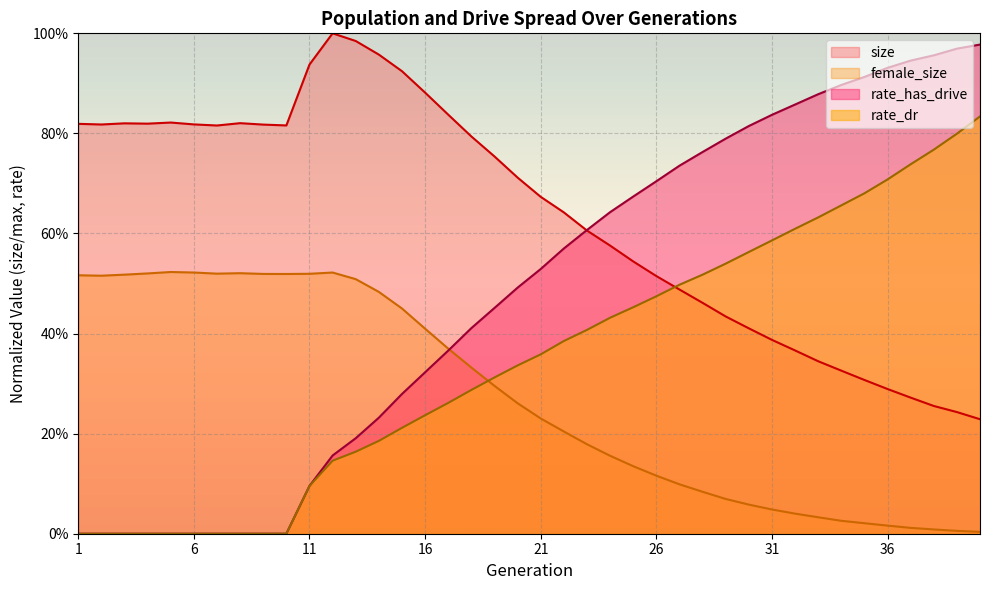

Reading left to right, list all the values displayed in this chart.

size: 0.8	0.8	0.8	0.8	0.8	0.8	0.8	0.8	0.8	0.8	0.9	1.0	1.0	1.0	0.9	0.9	0.8	0.8	0.8	0.7	0.7	0.6	0.6	0.6	0.5	0.5	0.5	0.5	0.4	0.4	0.4	0.4	0.3	0.3	0.3	0.3	0.3	0.3	0.2	0.2
female_size: 0.5	0.5	0.5	0.5	0.5	0.5	0.5	0.5	0.5	0.5	0.5	0.5	0.5	0.5	0.5	0.4	0.4	0.3	0.3	0.3	0.2	0.2	0.2	0.2	0.1	0.1	0.1	0.1	0.1	0.1	0.0	0.0	0.0	0.0	0.0	0.0	0.0	0.0	0.0	0.0
rate_dr: 0.0	0.0	0.0	0.0	0.0	0.0	0.0	0.0	0.0	0.0	0.1	0.1	0.2	0.2	0.2	0.2	0.3	0.3	0.3	0.3	0.4	0.4	0.4	0.4	0.5	0.5	0.5	0.5	0.5	0.6	0.6	0.6	0.6	0.7	0.7	0.7	0.7	0.8	0.8	0.8
rate_has_drive: 0.0	0.0	0.0	0.0	0.0	0.0	0.0	0.0	0.0	0.0	0.1	0.2	0.2	0.2	0.3	0.3	0.4	0.4	0.5	0.5	0.5	0.6	0.6	0.6	0.7	0.7	0.7	0.8	0.8	0.8	0.8	0.9	0.9	0.9	0.9	0.9	0.9	1.0	1.0	1.0